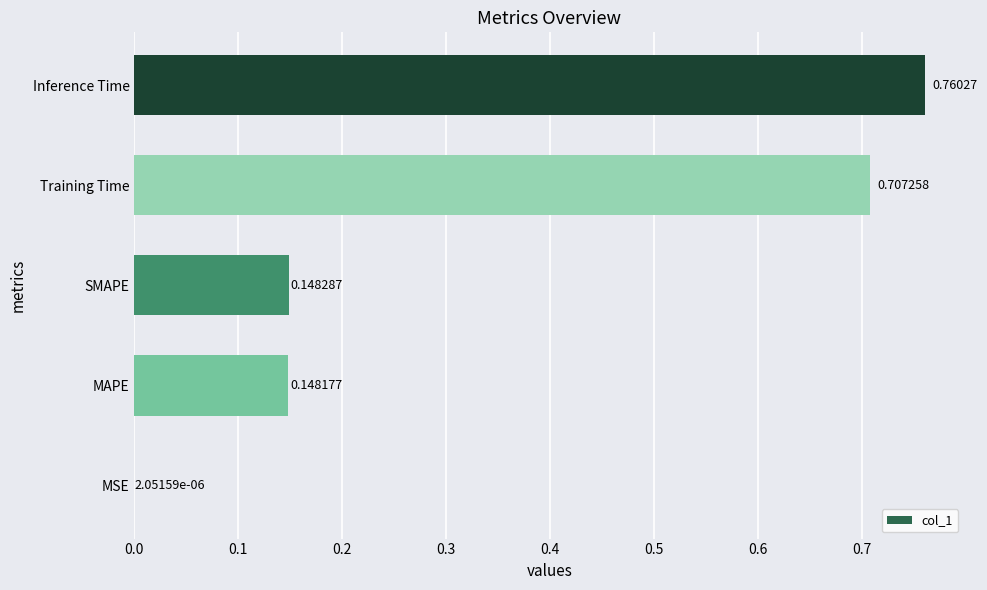

Are the bars horizontal?

Yes